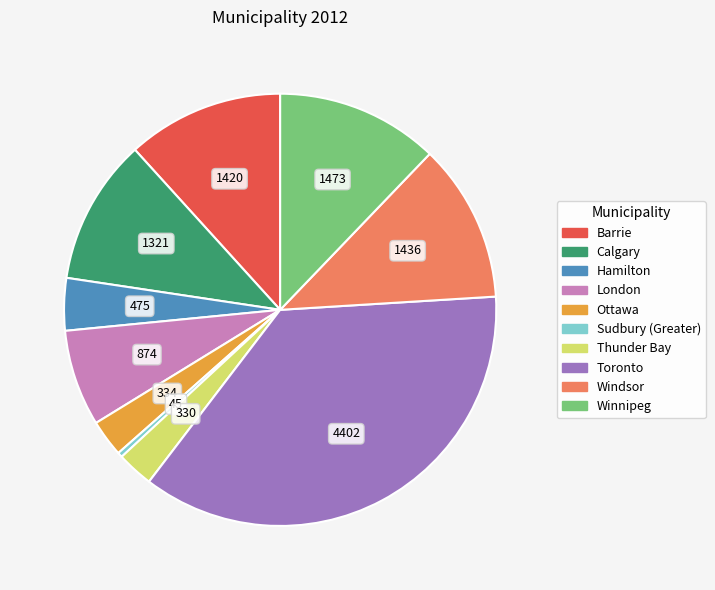

What is the smallest slice in the pie chart?

Sudbury (Greater)